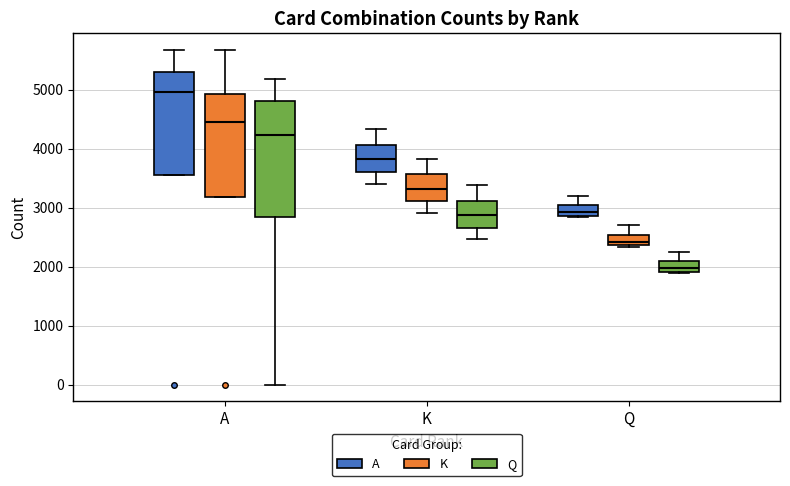

Reading left to right, read every box against the y-axis: the position of its median line, the range the box covers, and the ends of its whiskers. The values are not printed on the chart, so give them approximately, as read against the axis.

A (A): median 5000, box 3500 to 5300, whiskers 3500 to 5700
A (K): median 4500, box 3200 to 4900, whiskers 3200 to 5700
A (Q): median 4200, box 2800 to 4800, whiskers 0 to 5200
K (A): median 3800, box 3600 to 4100, whiskers 3400 to 4300
K (K): median 3300, box 3100 to 3600, whiskers 2900 to 3800
K (Q): median 2900, box 2700 to 3100, whiskers 2500 to 3400
Q (A): median 2900 (inside the box), box 2900 to 3000, whiskers 2800 to 3200
Q (K): median 2400 (inside the box), box 2400 to 2500, whiskers 2300 to 2700
Q (Q): median 2000, box 1900 to 2100, whiskers 1900 to 2300